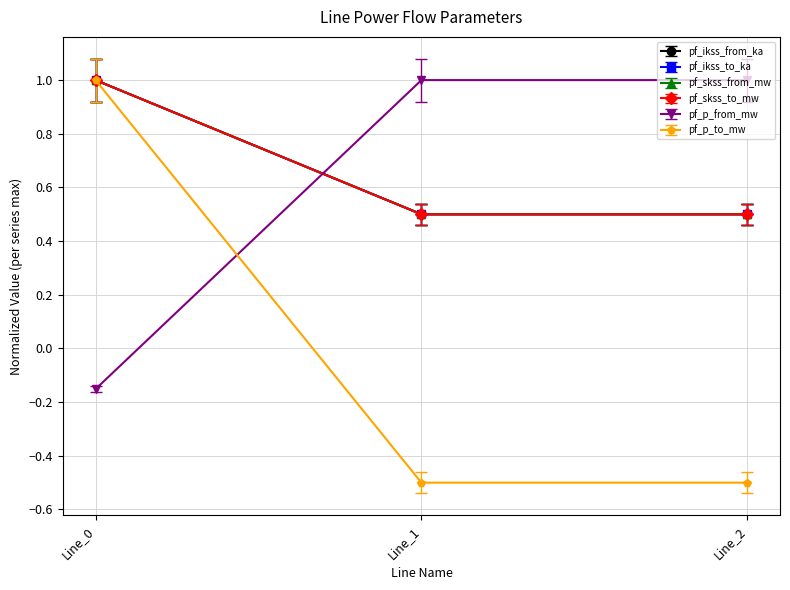

Is this an area chart (filled region under the line)?

No